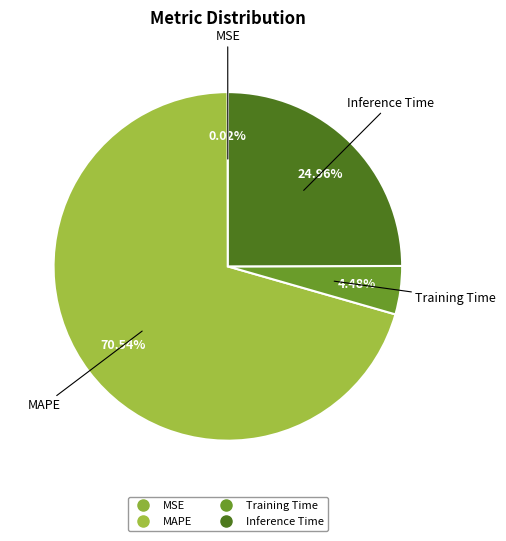

To the nearest percent, what portion does MAPE represent?

71%